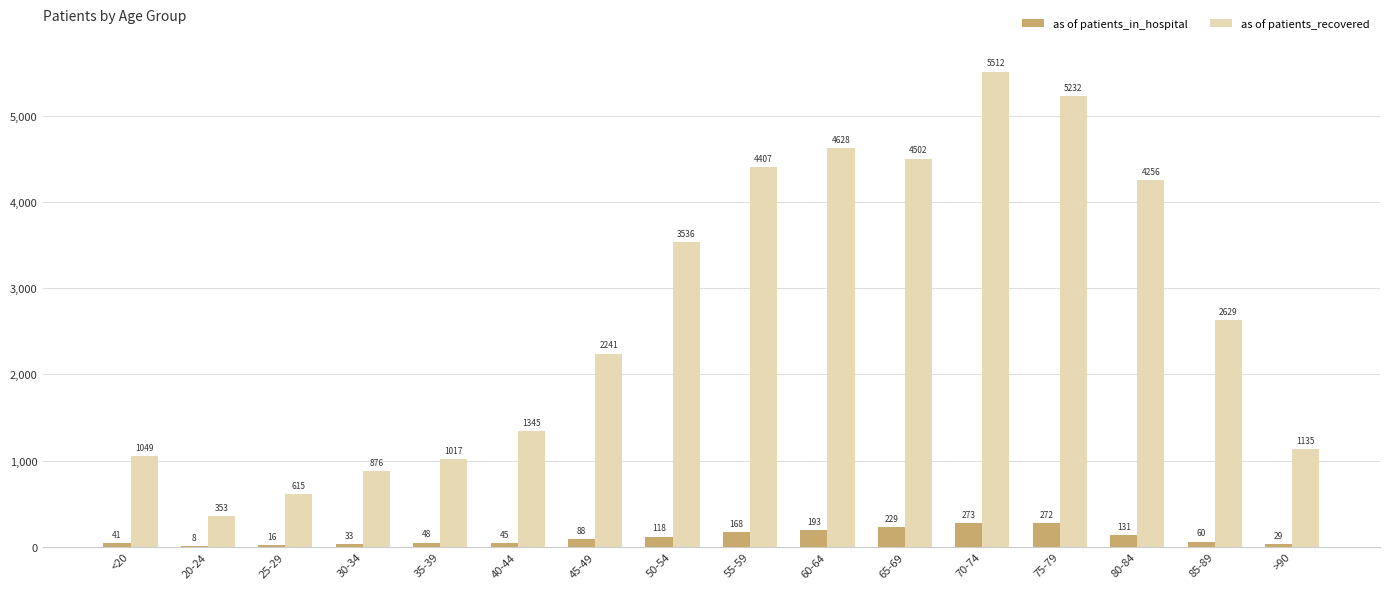

Count the number of data series in this chart.

2